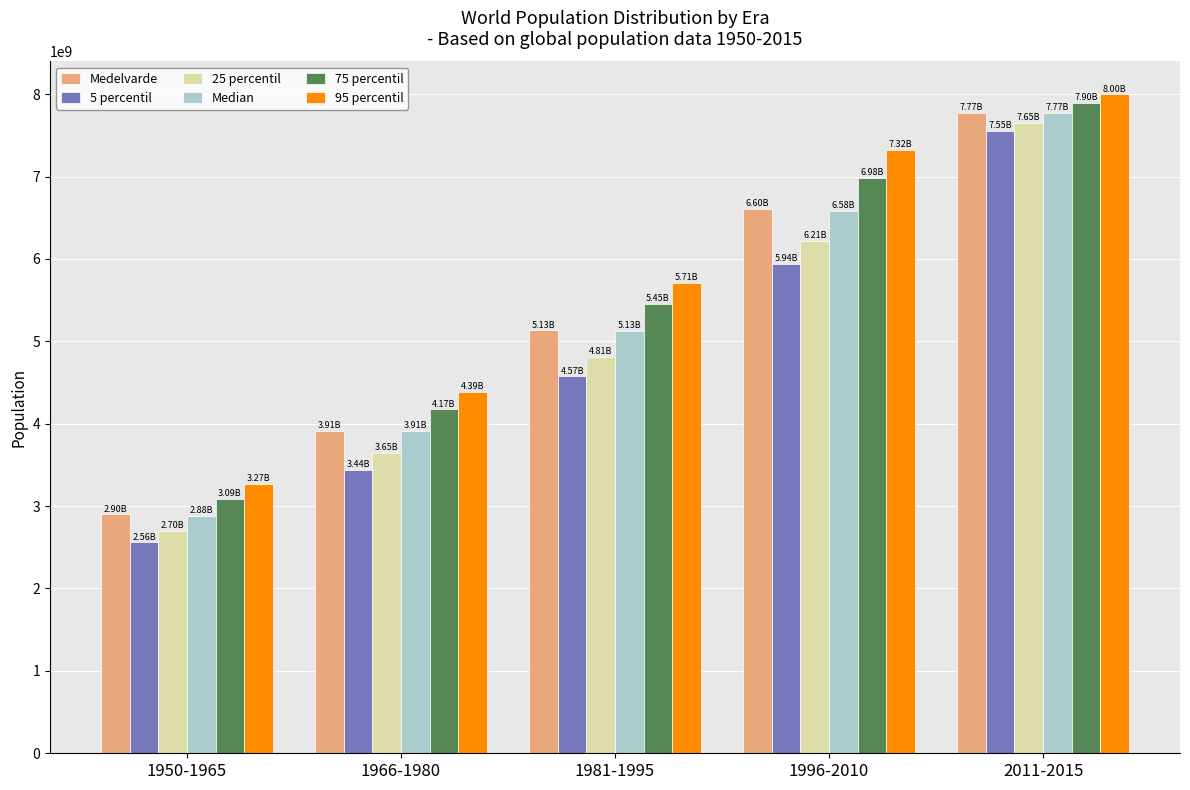

What is the total value across all series at 1966-1980?

23465099420.7